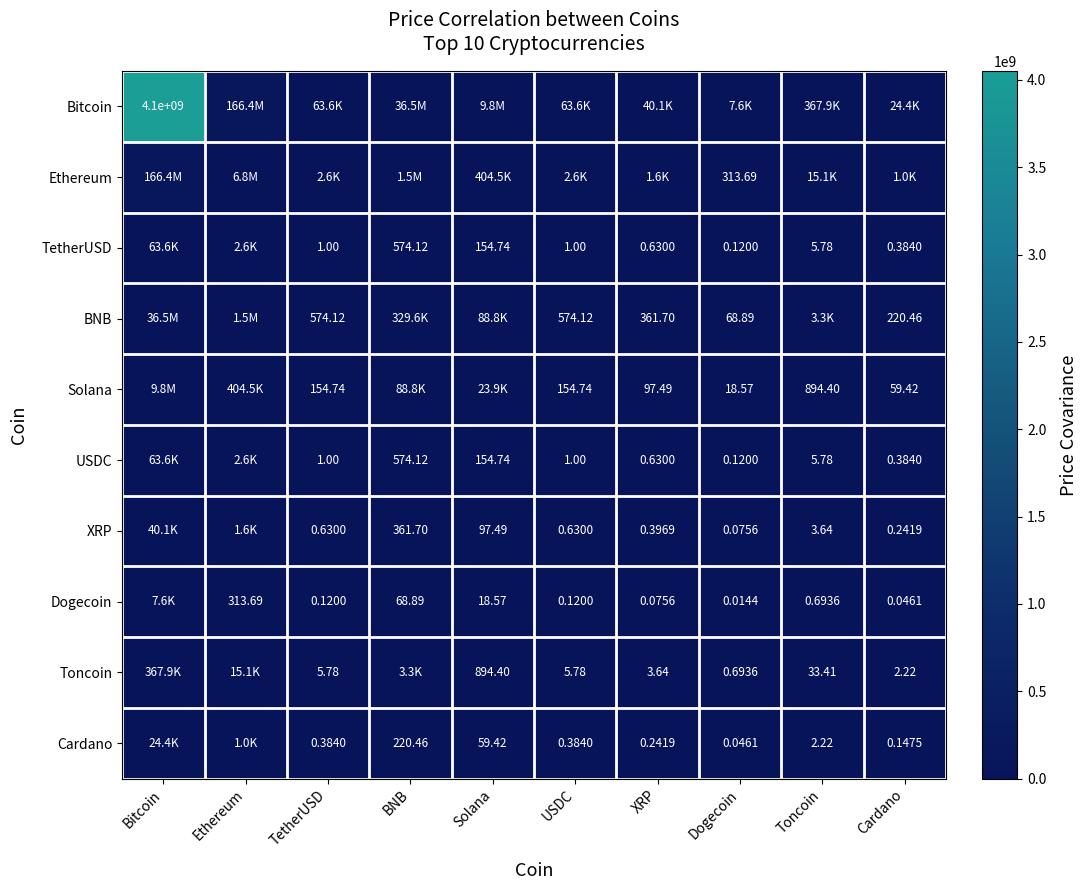

List the labels in order of USDC value, largest first.

Bitcoin, Ethereum, BNB, Solana, Toncoin, TetherUSD, USDC, XRP, Cardano, Dogecoin